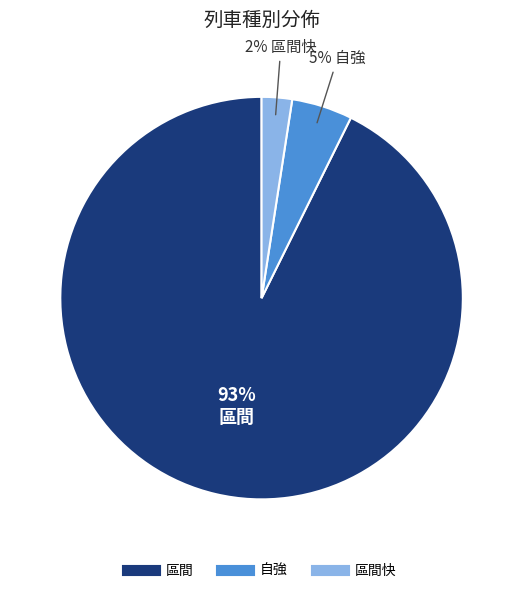

Is there a majority slice in this chart?

Yes